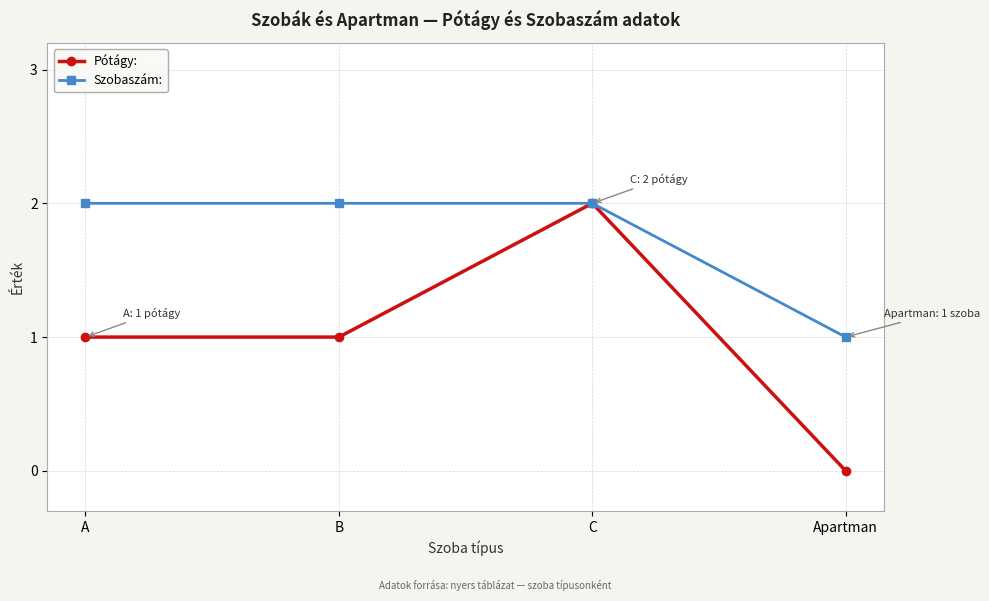

True or false: Szobaszám: has more than 1 points higher than both neighbors.

False